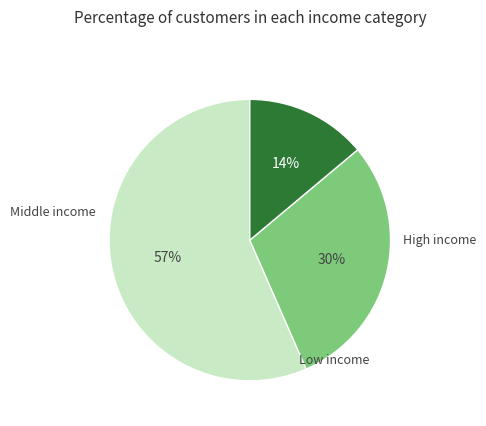

Is there any slice that represents more than half of the pie?

Yes